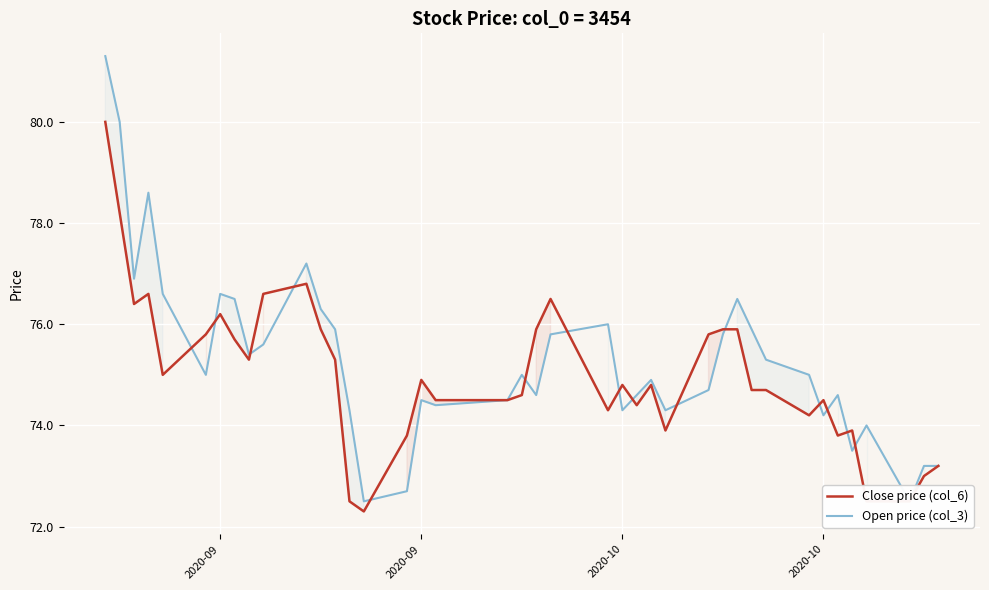

How many data points in Close price (col_6) are less than 74?

10